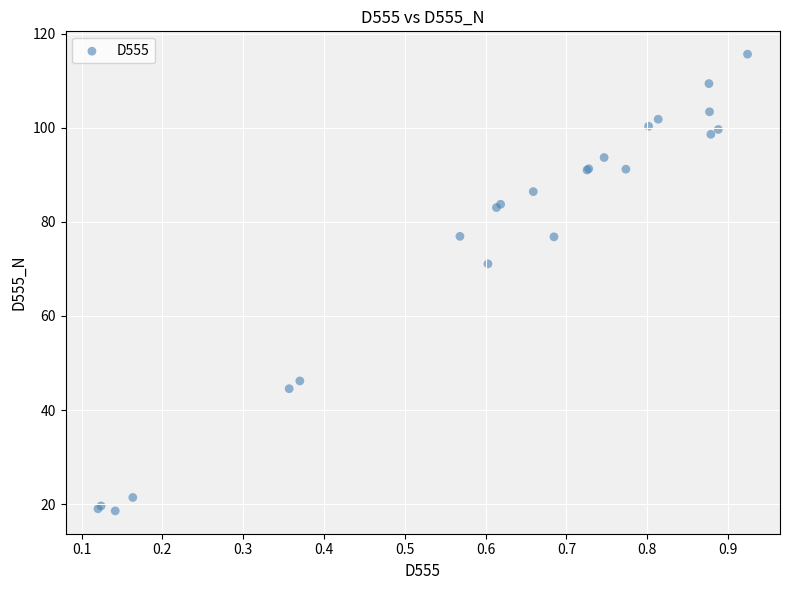

What Y value in the scatter plot is closest to 67?

71.1